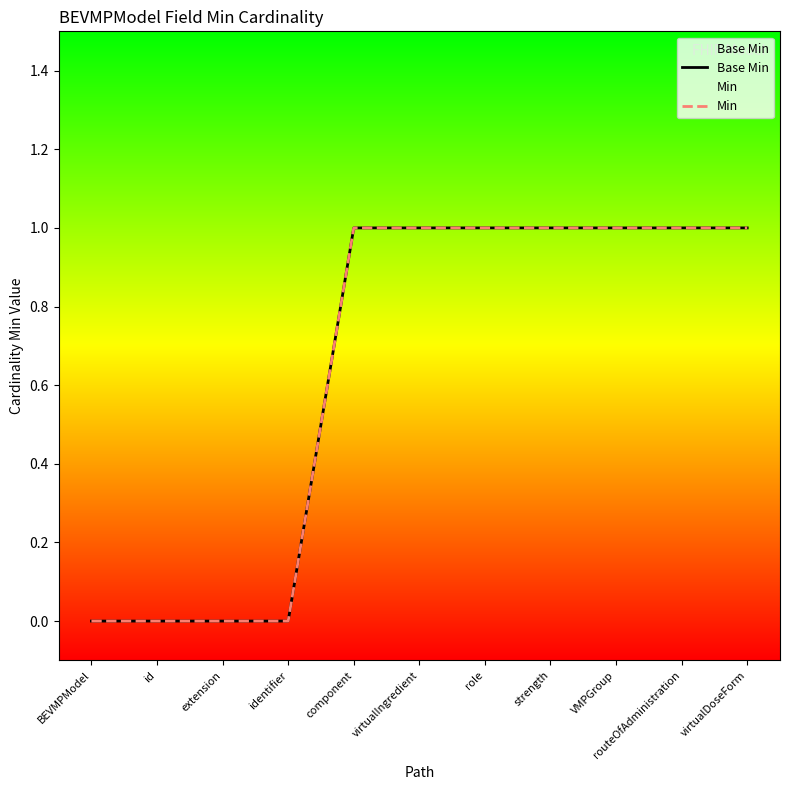

True or false: Min and Base Min intersect in this chart.

False